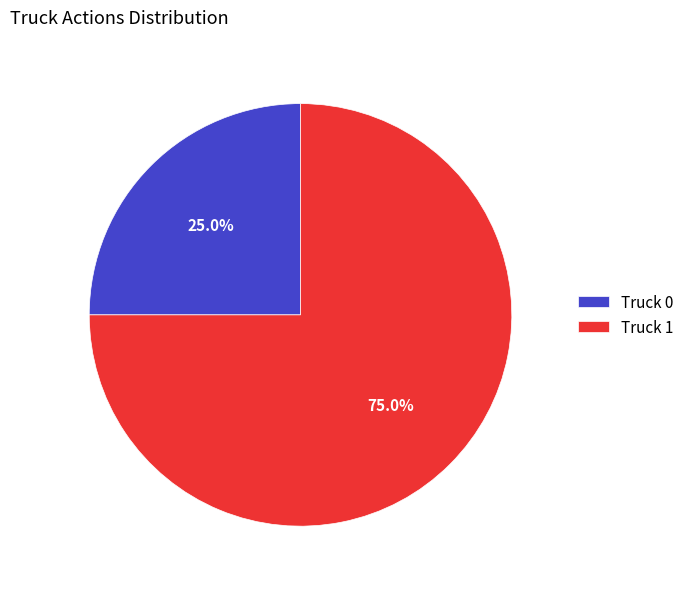

The Truck 0 slice represents 35% of the pie. True or false?

False